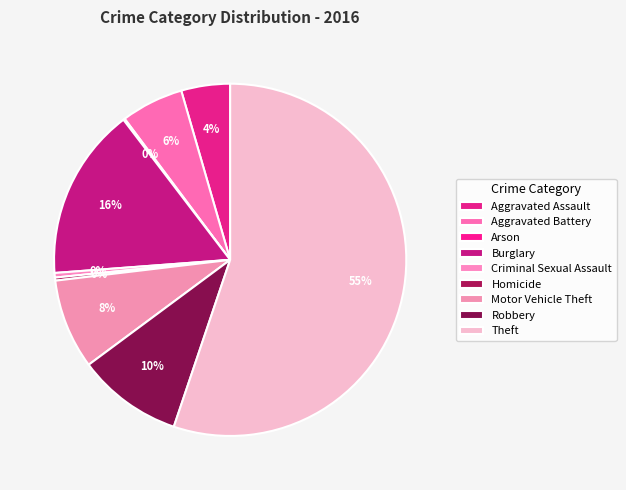

To the nearest percent, what portion does Robbery represent?

10%